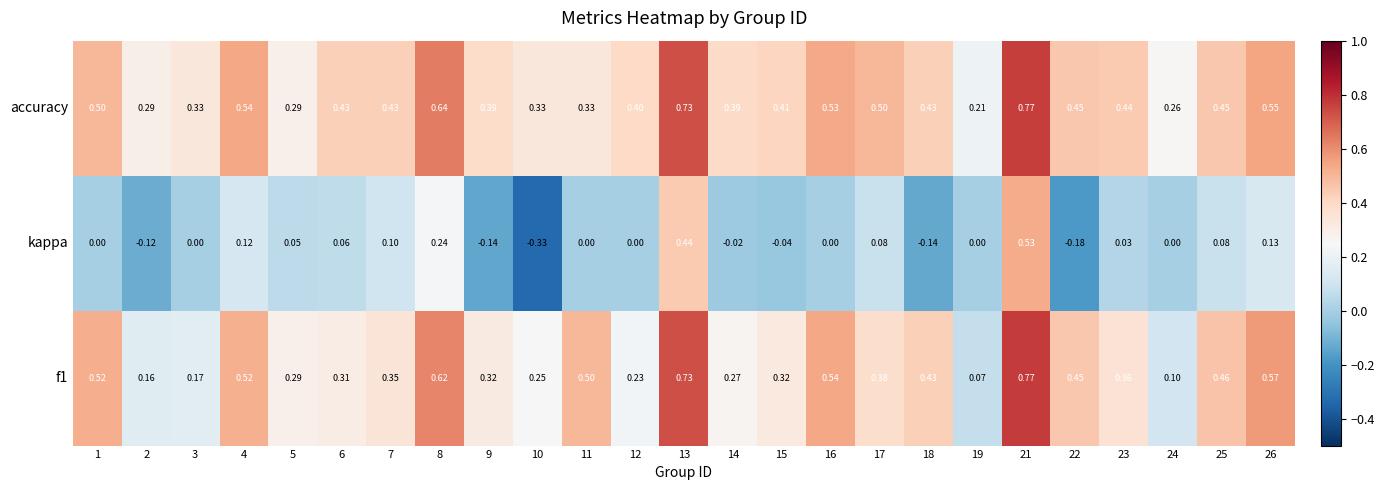

Is the value of f1 at 19 greater than the value of kappa at 23?

Yes